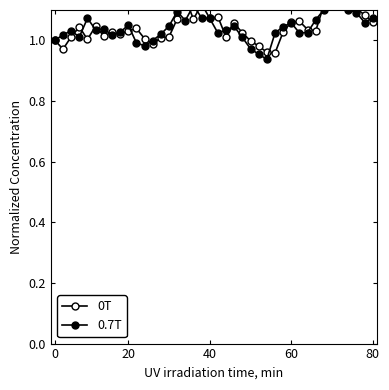

What is the sum of all 0.7T values?

41.7